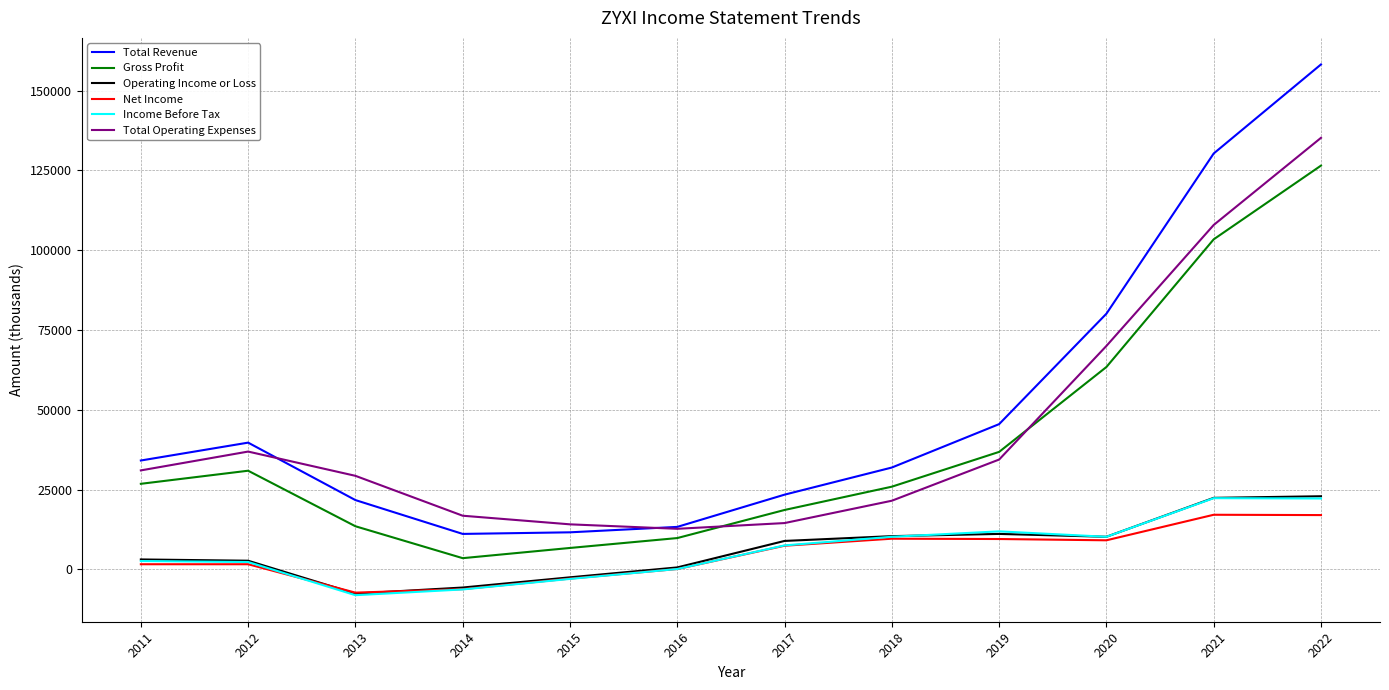

What is the total value across all series at 2015?

24000